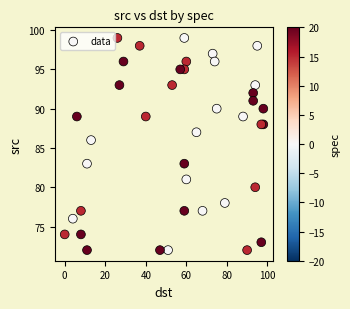

What Y value in the scatter plot is closest to 85?

86